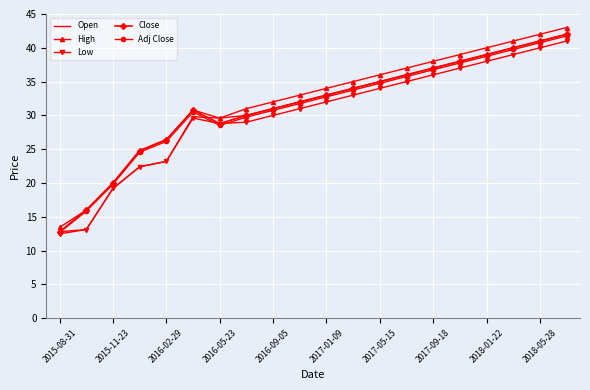

What is the greatest value displayed?

43.0